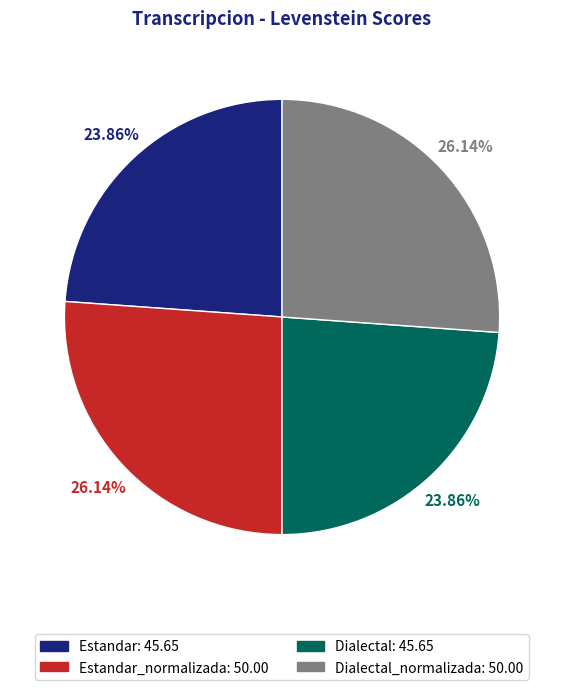

Does any single category account for the majority?

No